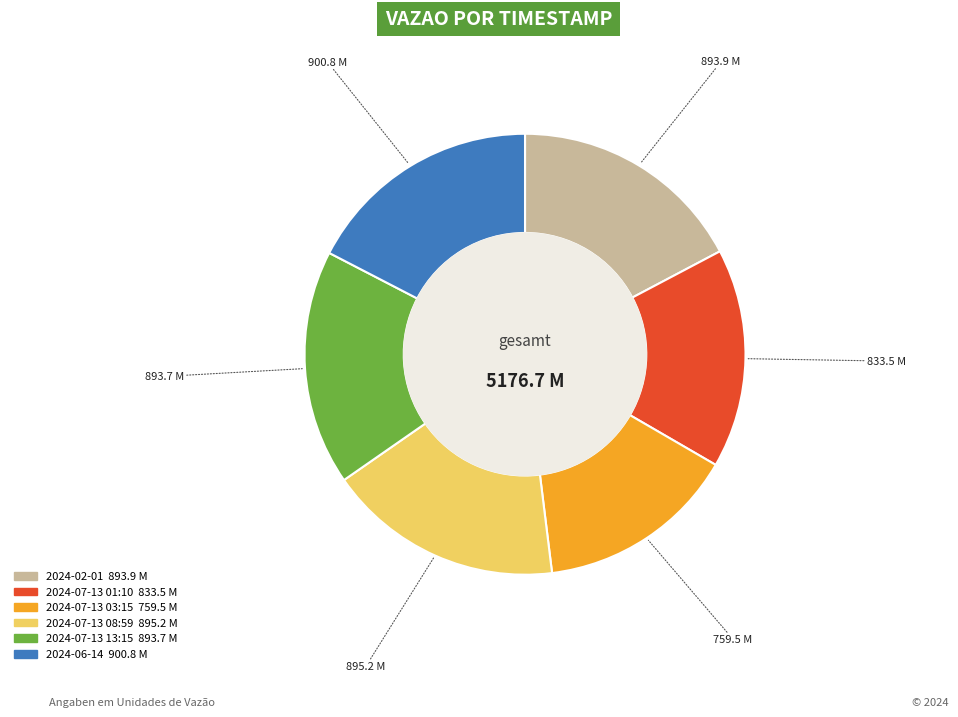

Is there a majority slice in this chart?

No